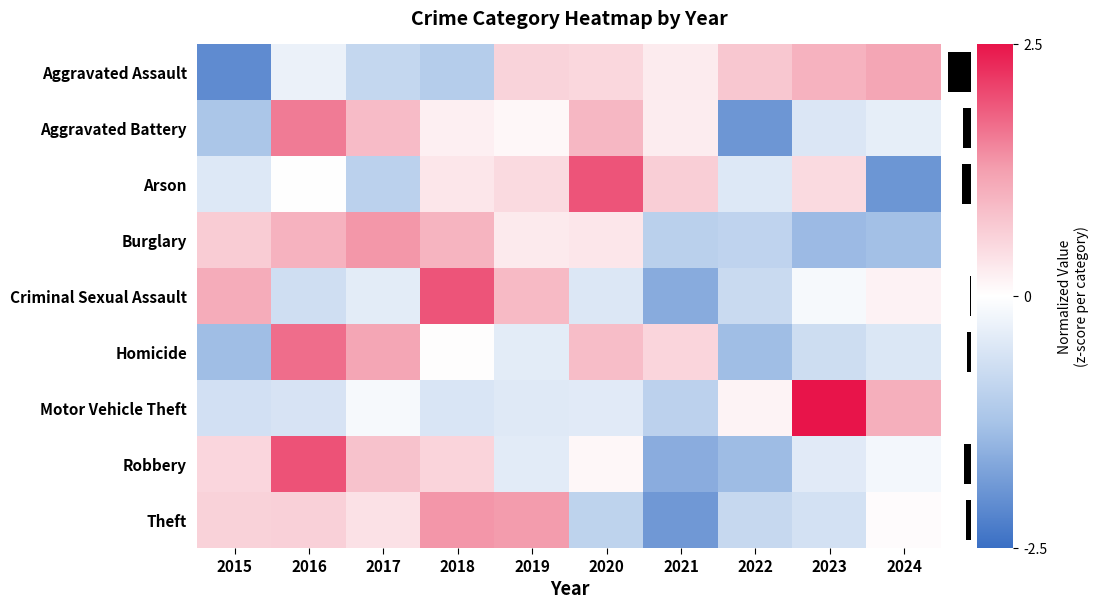

Which category has the highest value in the Homicide series?

2016